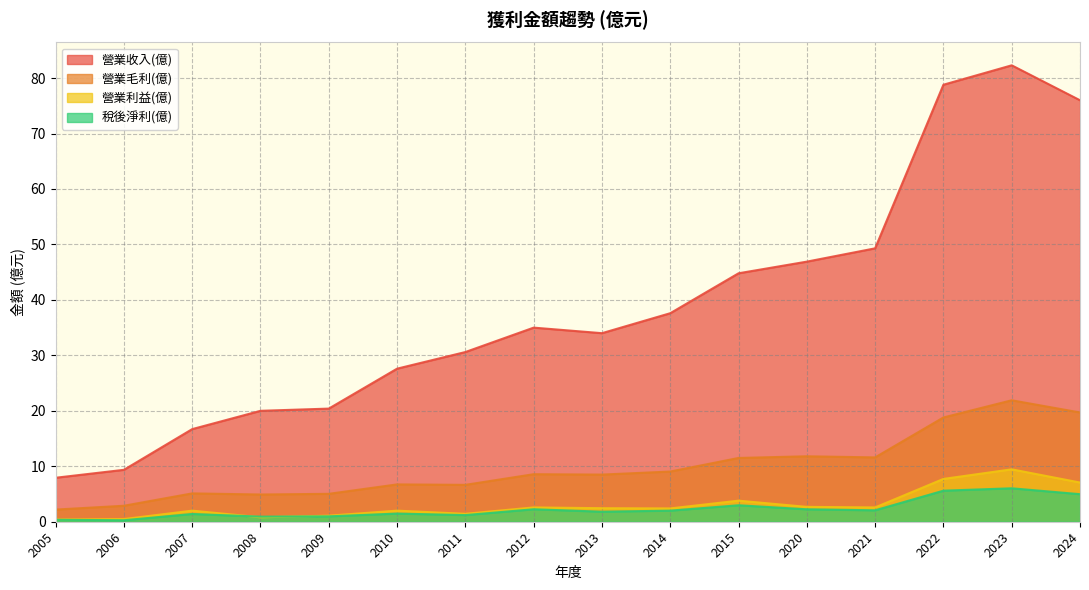

How many values in the 營業收入(億) series are below 35?

8